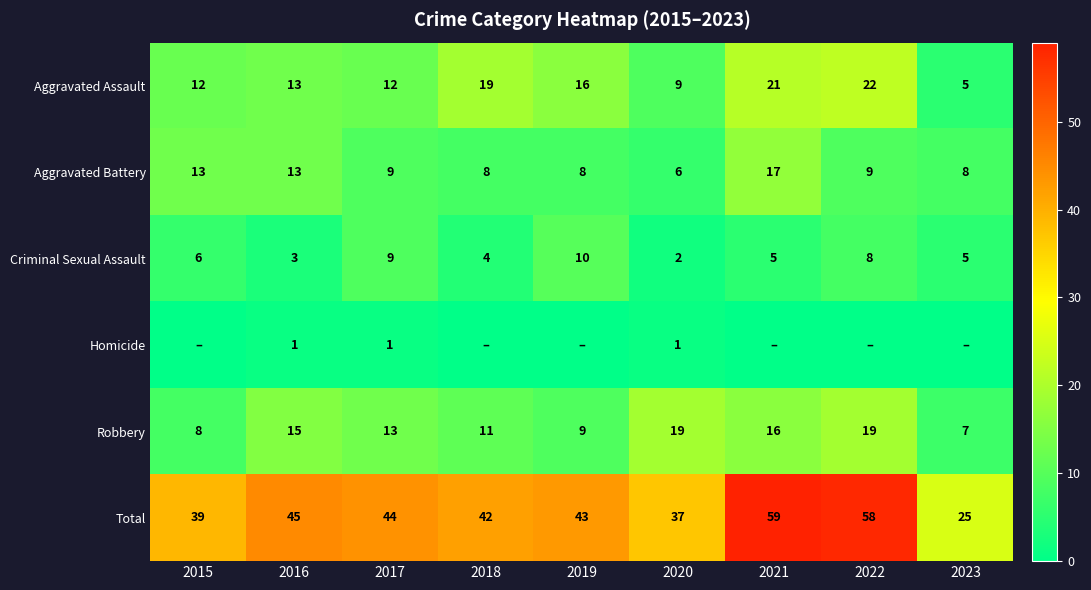

At which label does Aggravated Battery first exceed 9?

2015